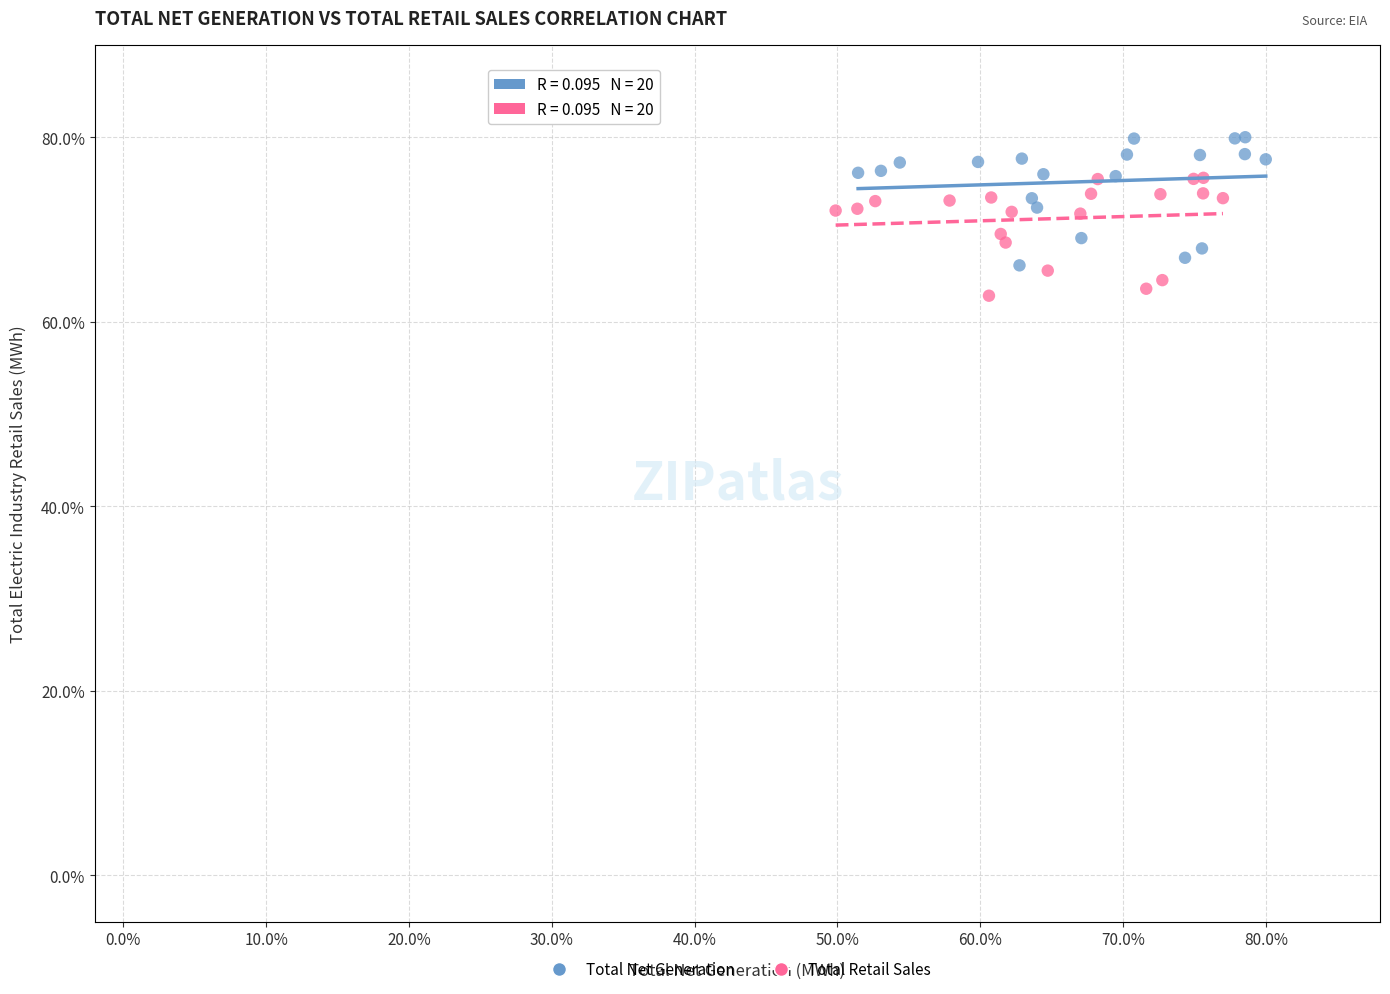

Which series has the widest spread of Y values?

Total Net Generation